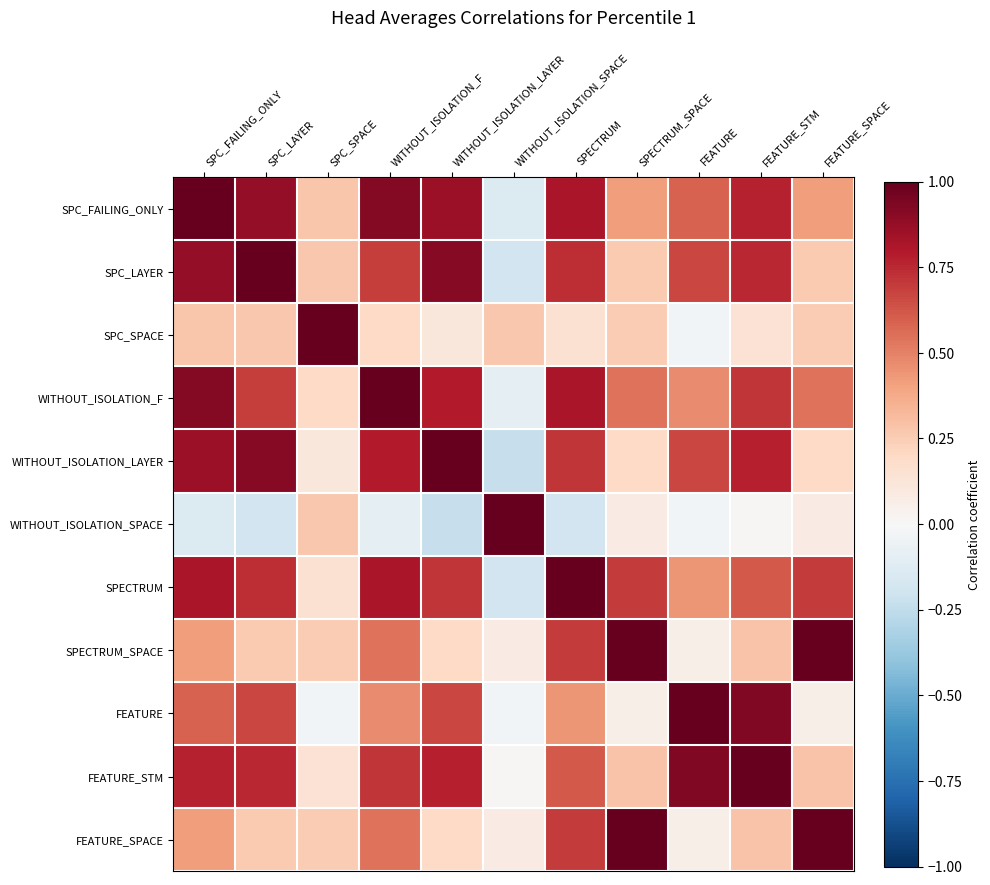

At which label does SPC_FAILING_ONLY first exceed 0?

SPC_FAILING_ONLY